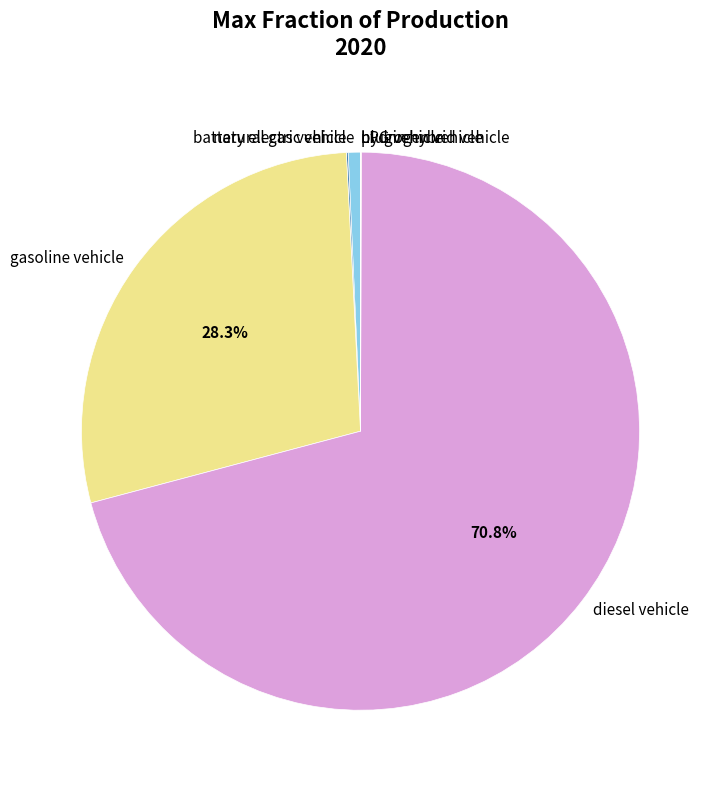

Which slice is the largest?

diesel vehicle